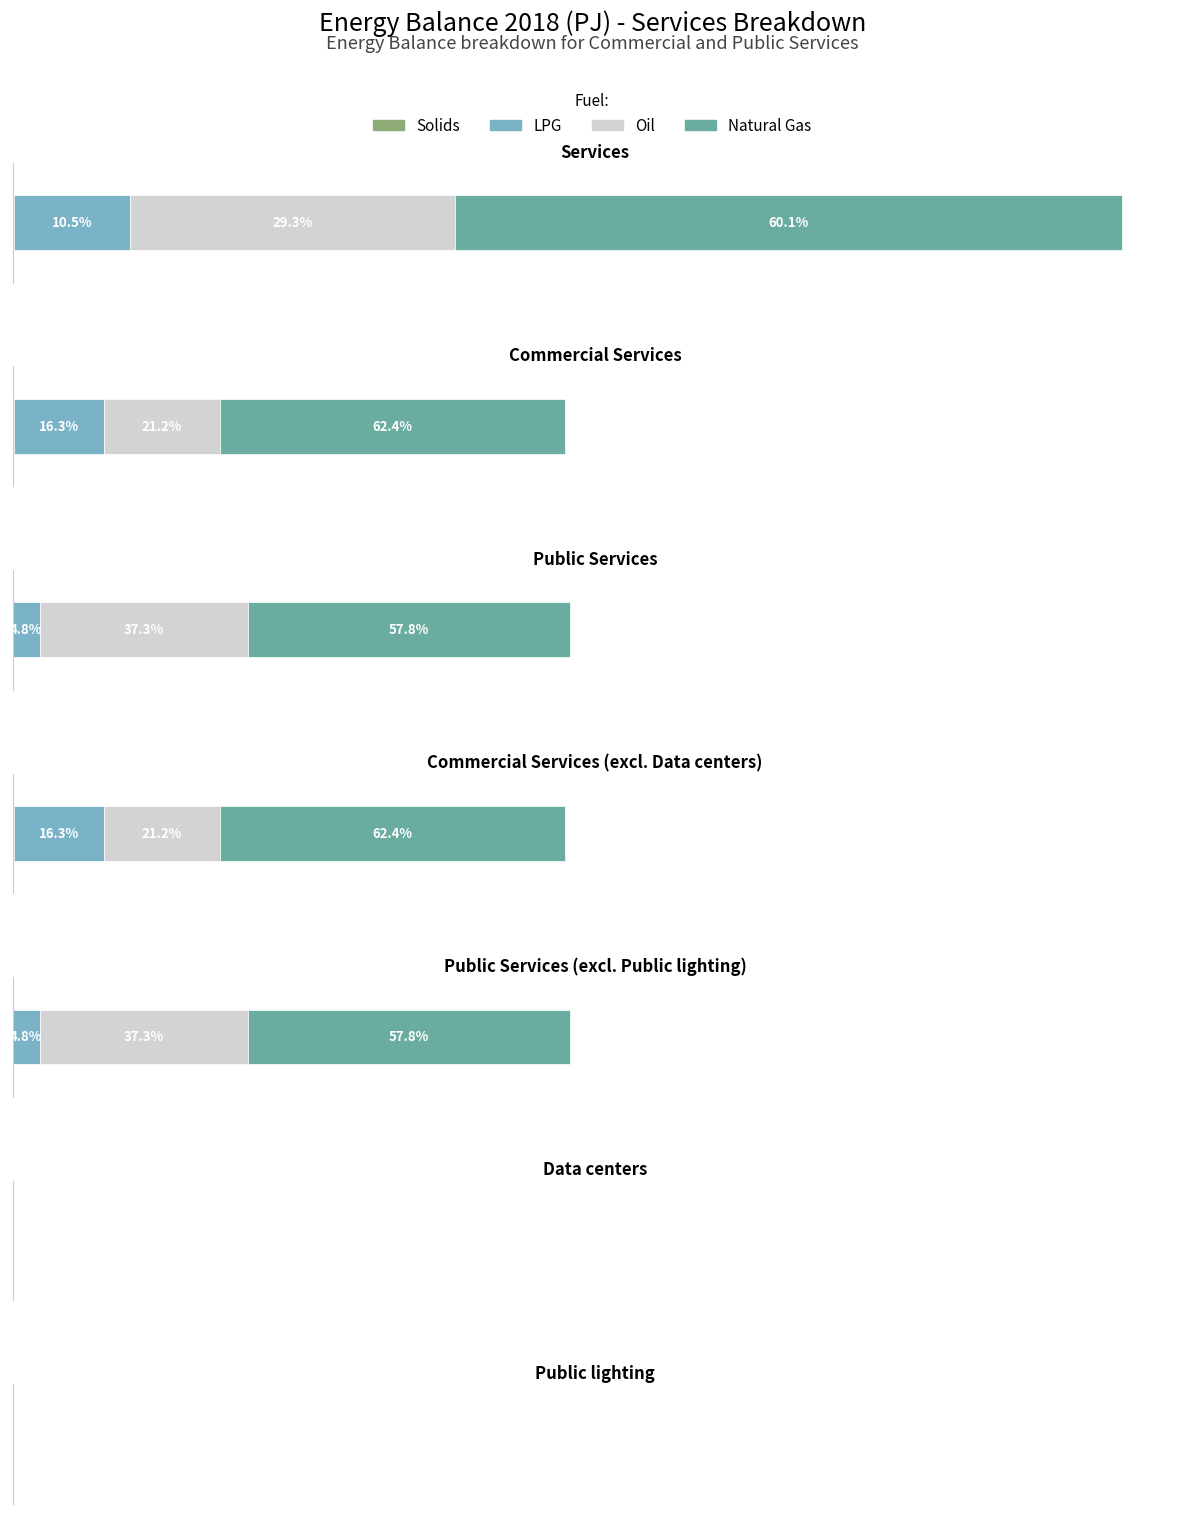

What is the average value of the LPG series?

1.3